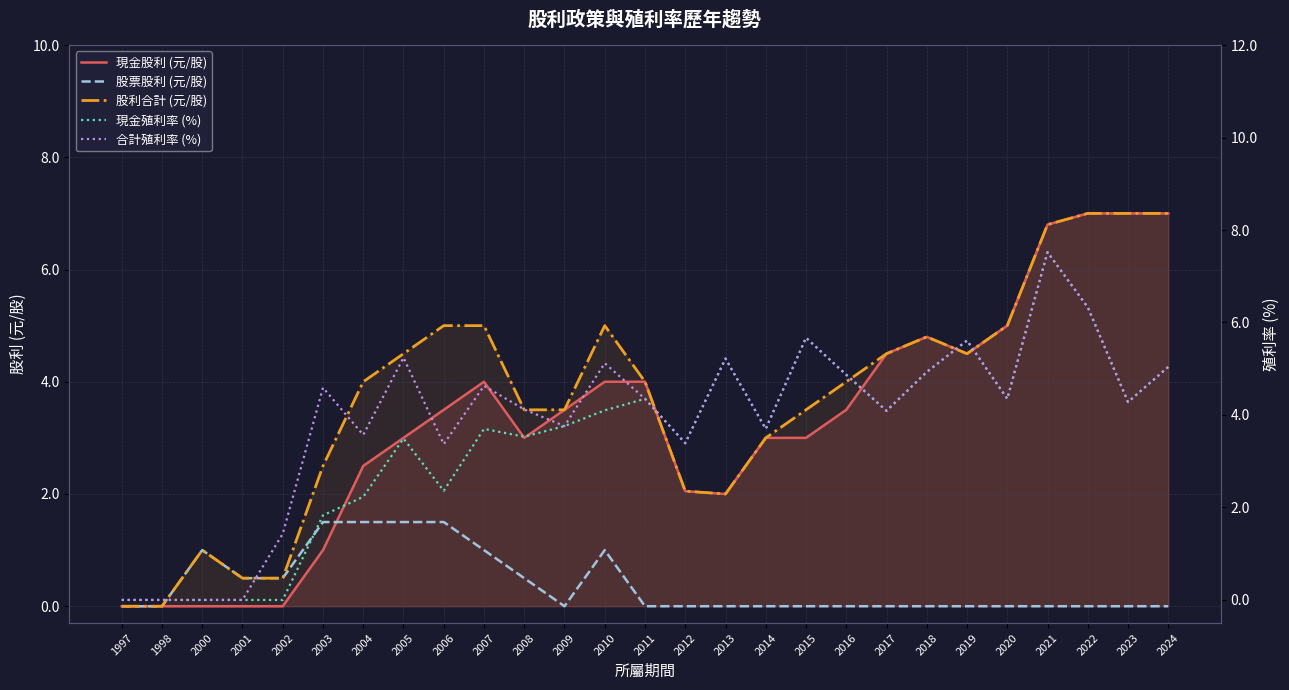

At which category does the chart reach its minimum across all series?

1997